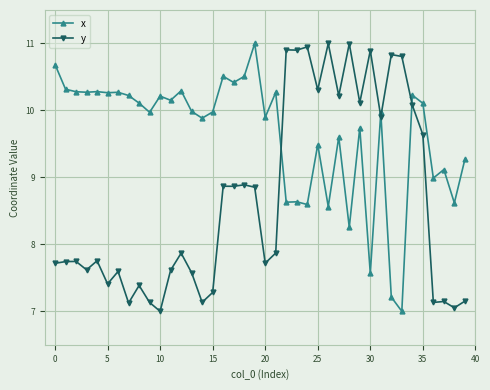

What is the minimum value shown in the chart?

7.0